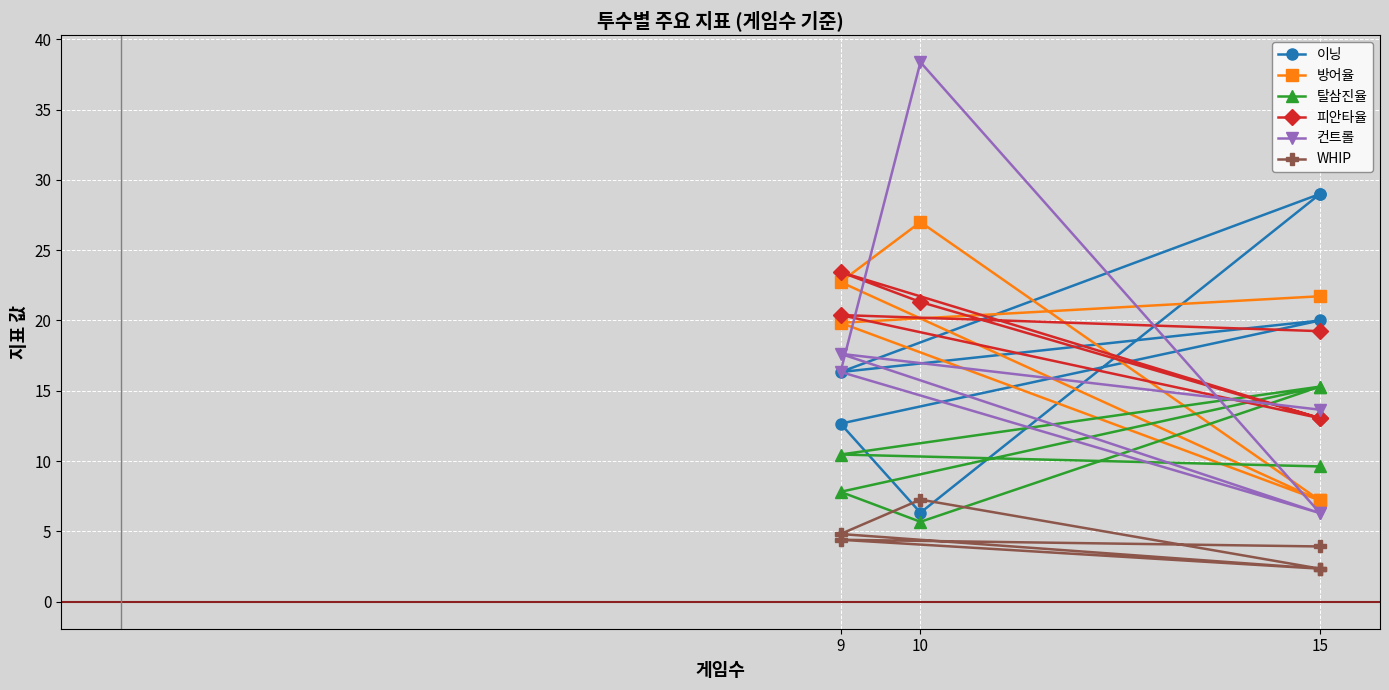

At which category does WHIP reach its first local peak?

10